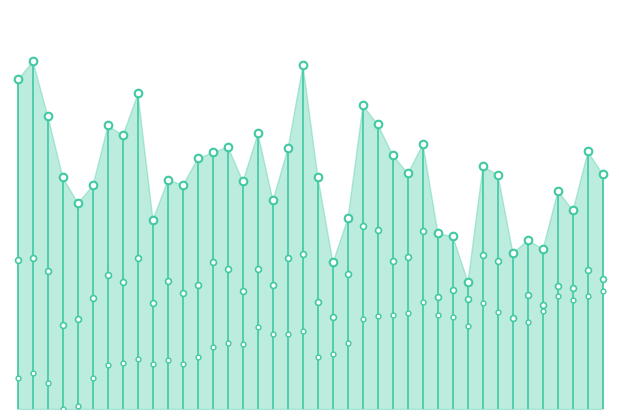

What are all the series names shown in the legend?

palladium, platinum, silver